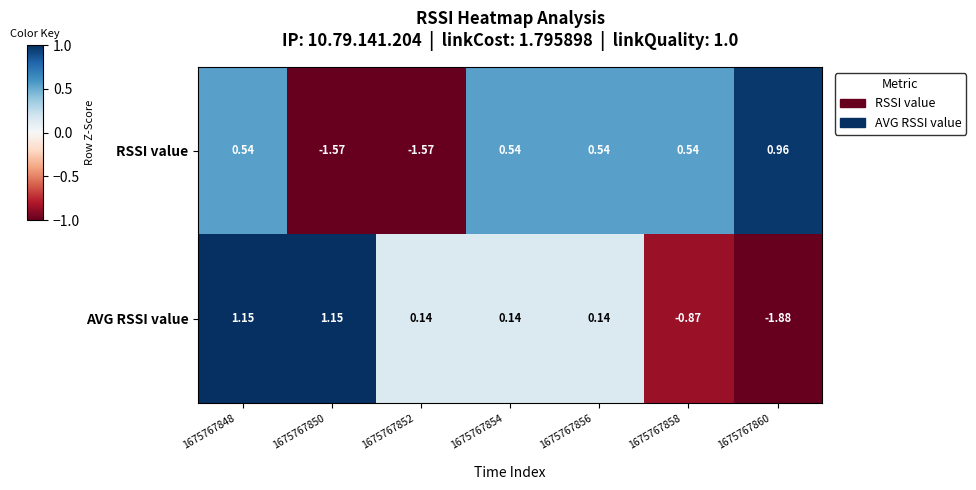

Rank the series by their average value, from lowest to highest.

AVG RSSI value, RSSI value